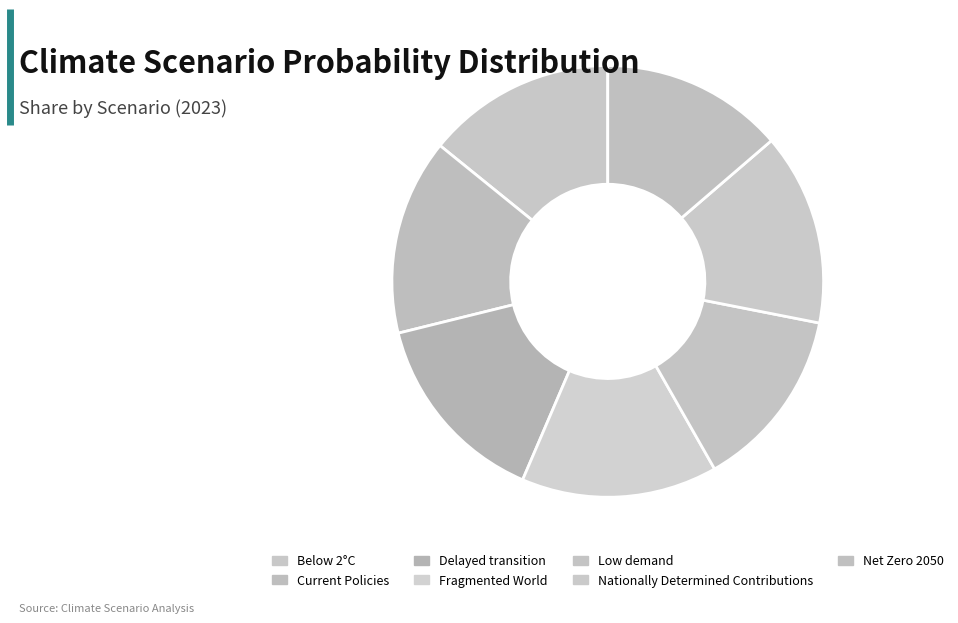

Is it true that Net Zero 2050 is 14% of the pie?

True